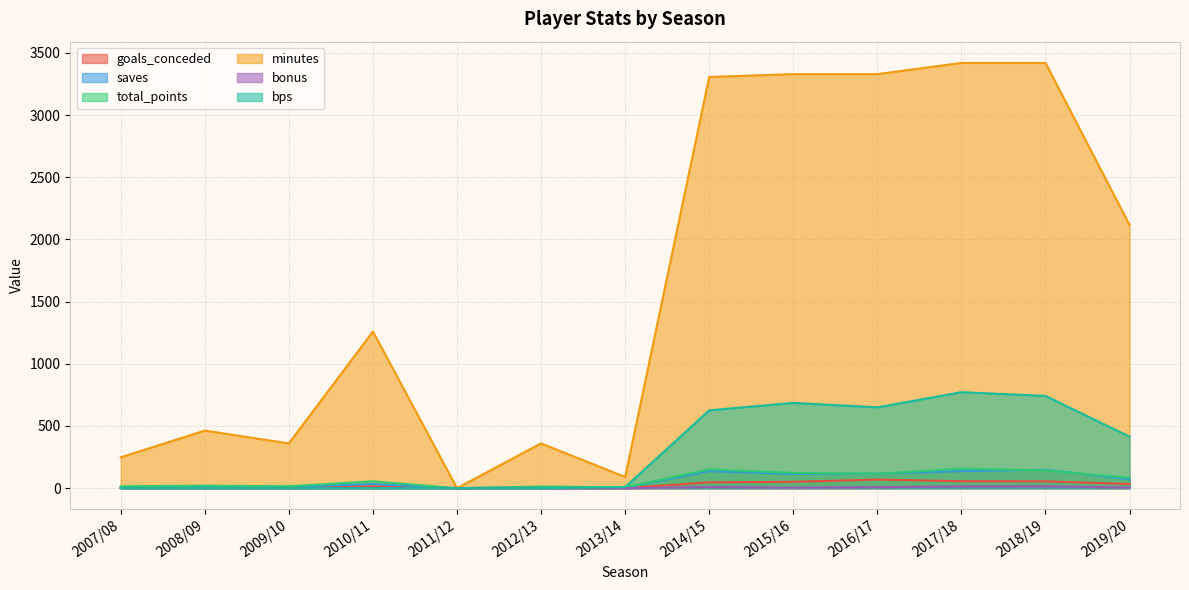

How many lines are shown in the chart?

6